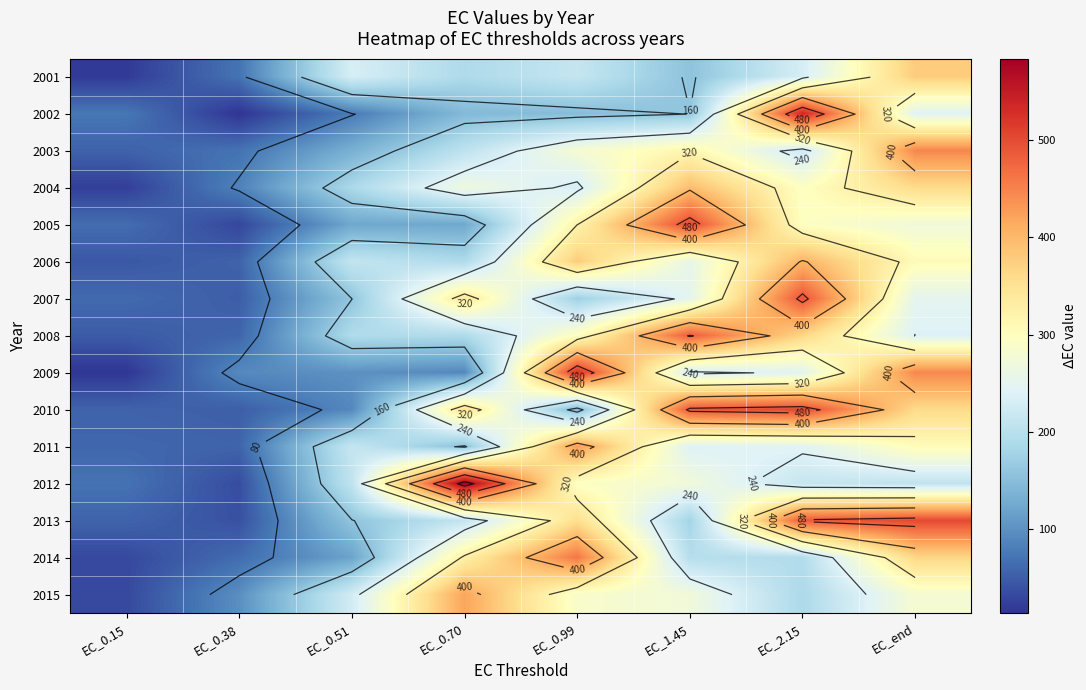

Is it true that 2001 equals 82.7 at EC_1.45?

False